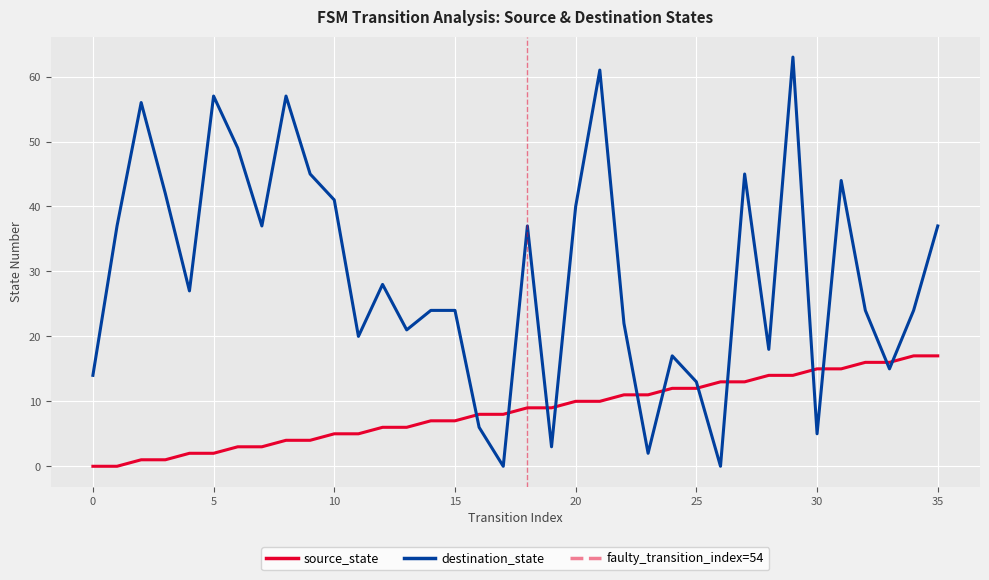

Rank the series at 33 from highest to lowest value.

source_state, destination_state